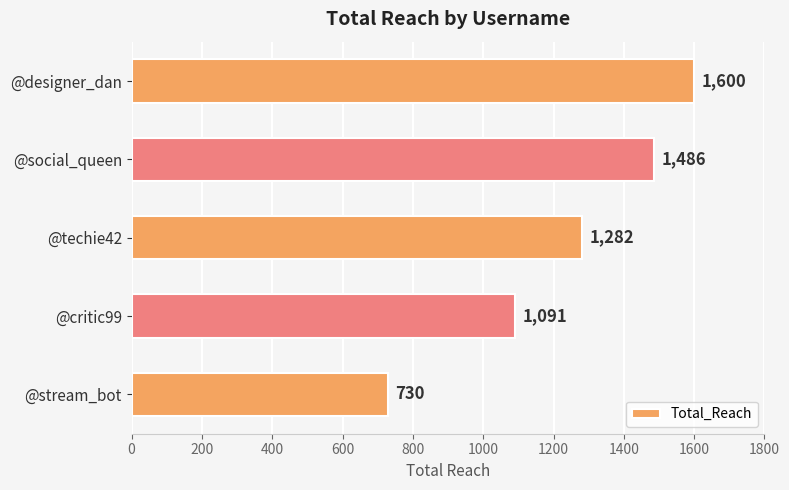

Reading bottom to top, list all the values displayed in this chart.

730	1091	1282	1486	1600